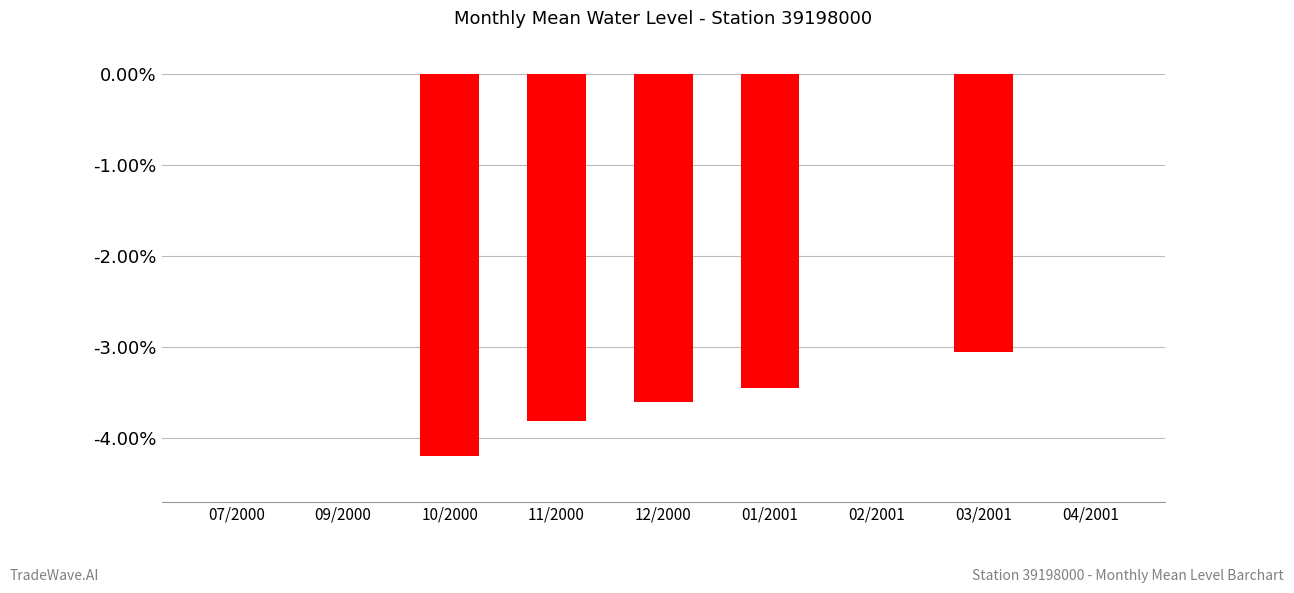

Is it true that the value at 09/2000 is 0.0?

True